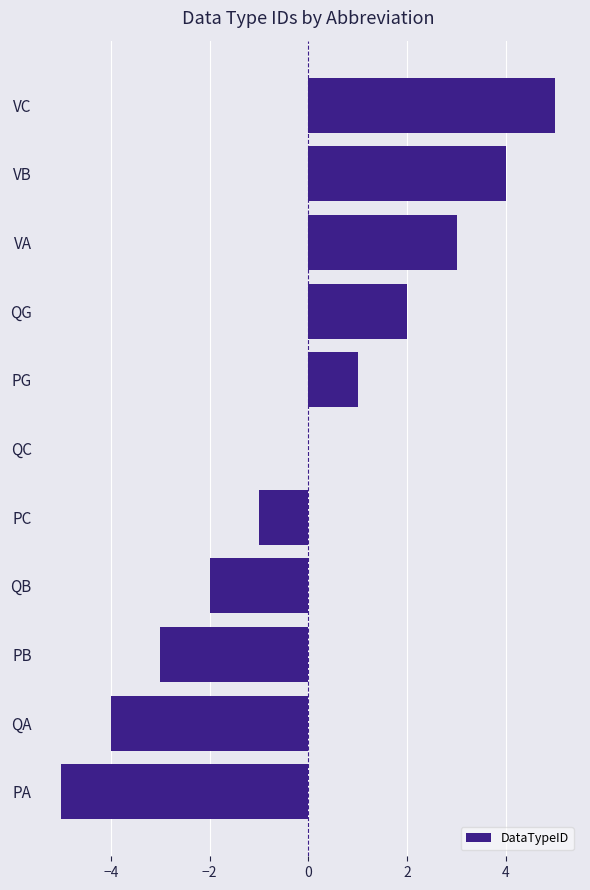

Where is the data nearest to the value 0?

QC